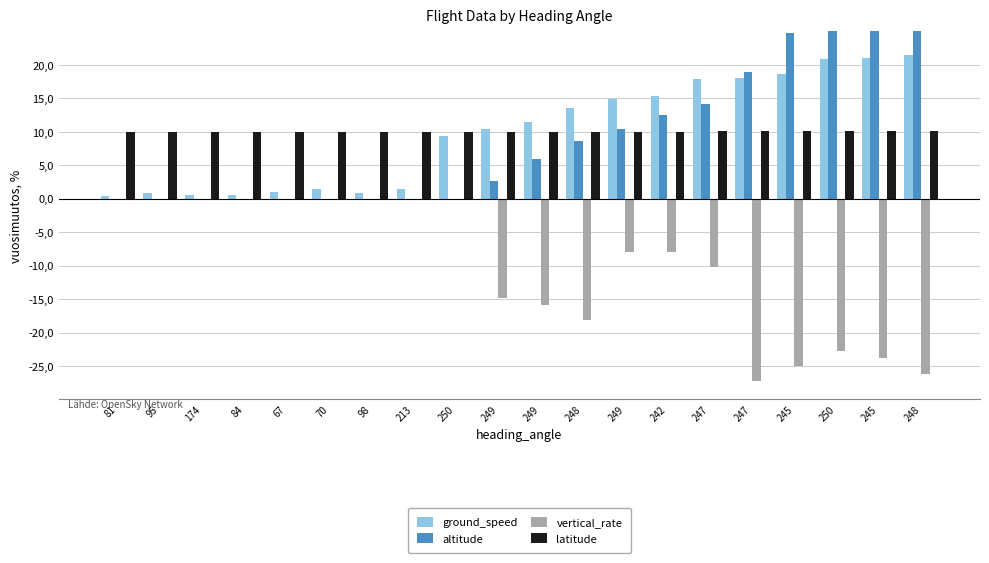

At which label does latitude reach its peak?

248